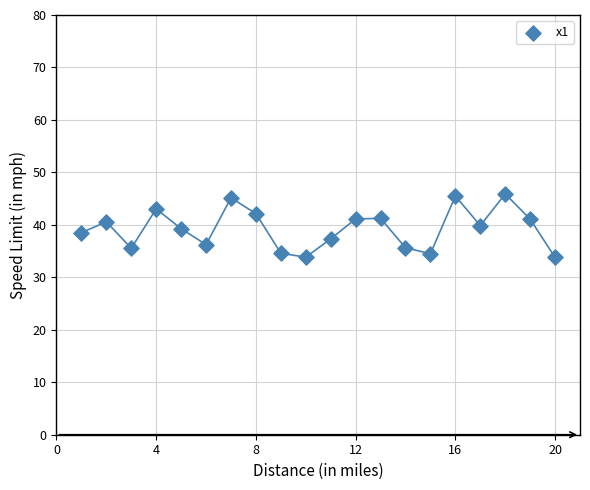

What is the range of Y values (max minus min)?

12.1